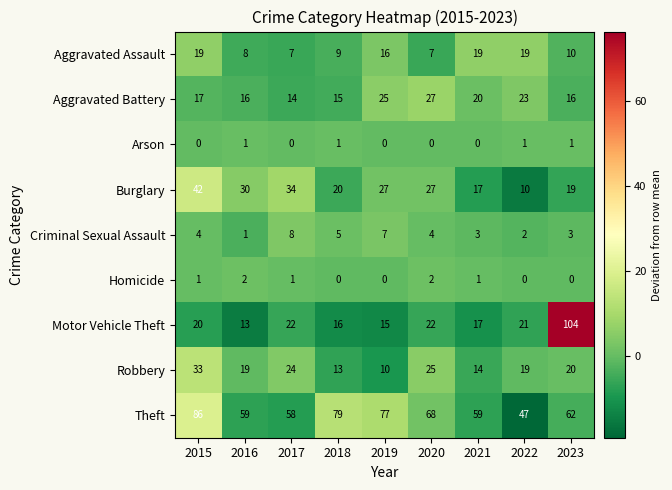

What is the greatest value displayed?

104